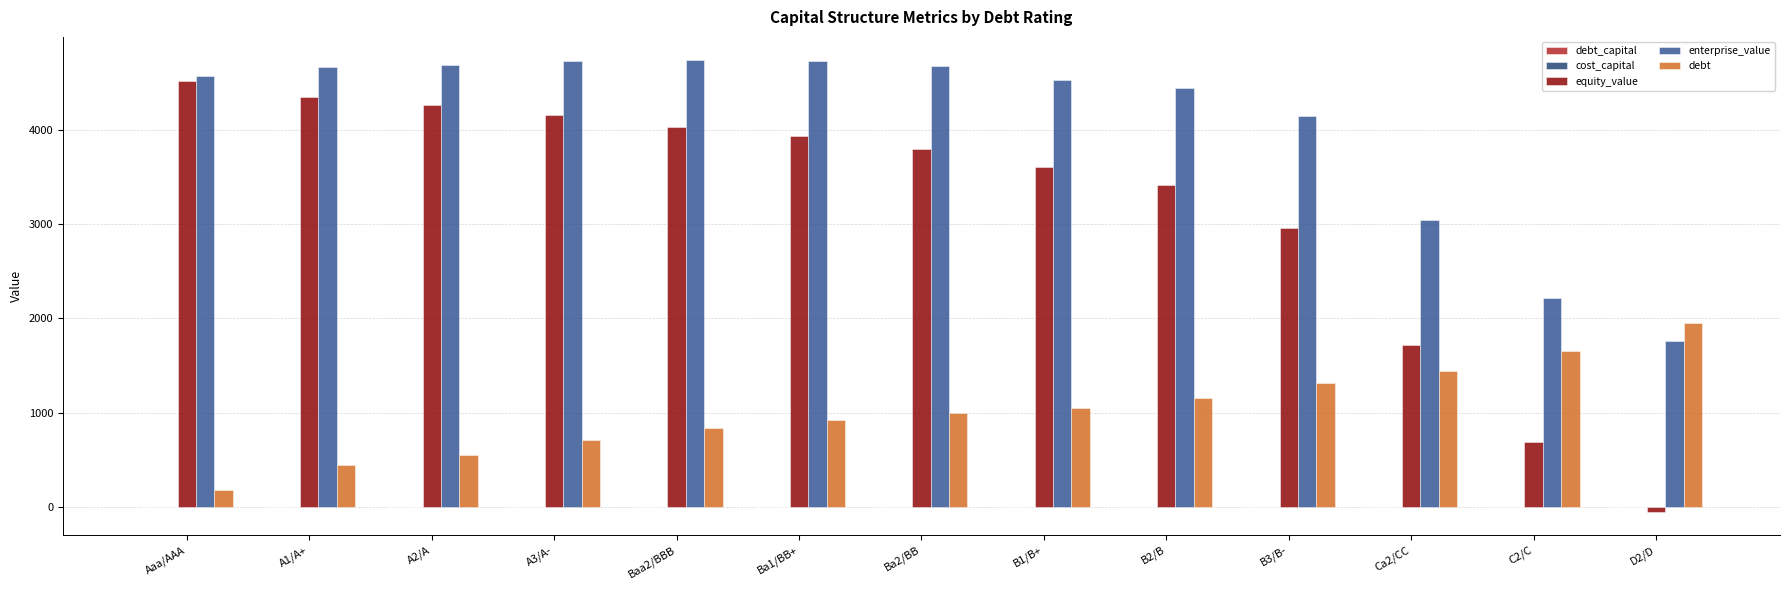

How many values in the equity_value series exceed 3798?

7